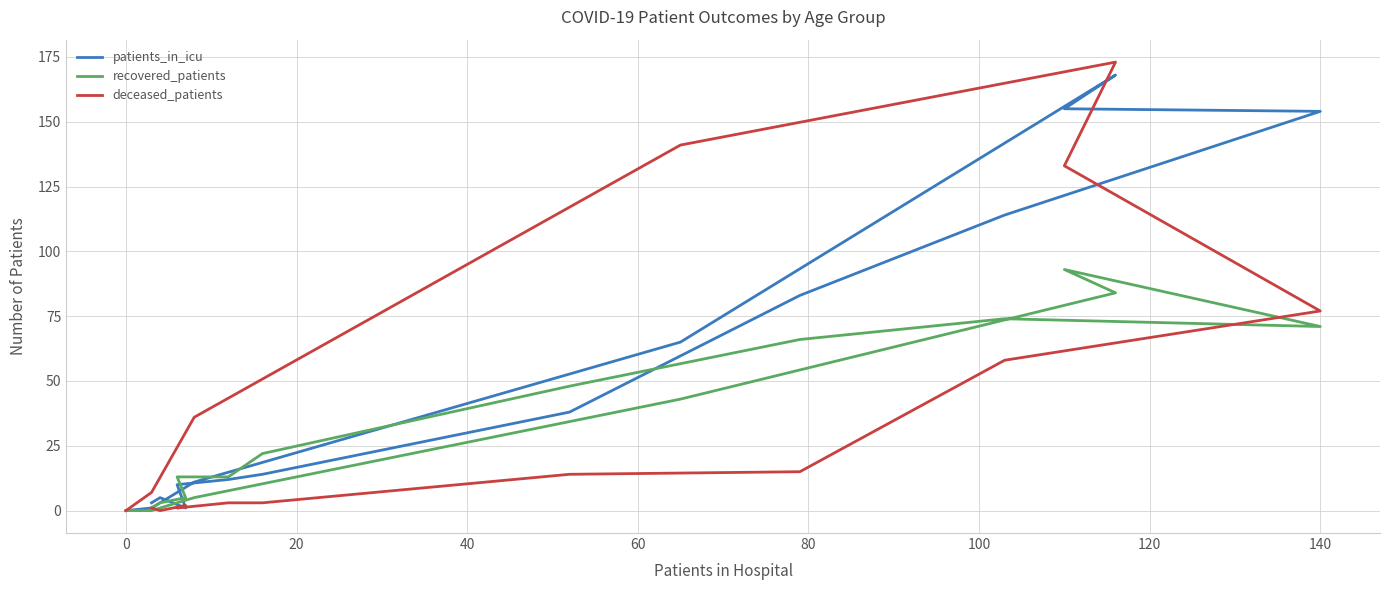

Between 60 and 40, which is larger?

60